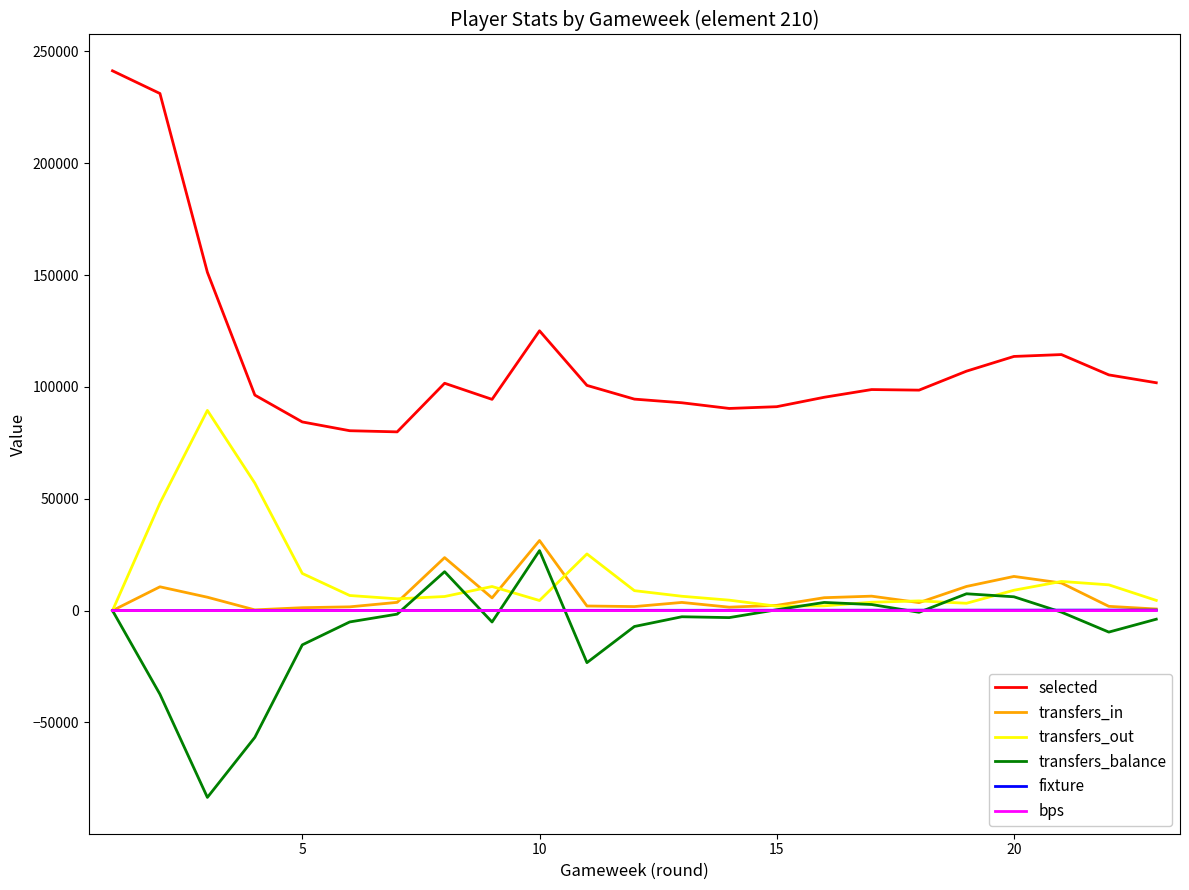

What is the greatest value displayed?

241321